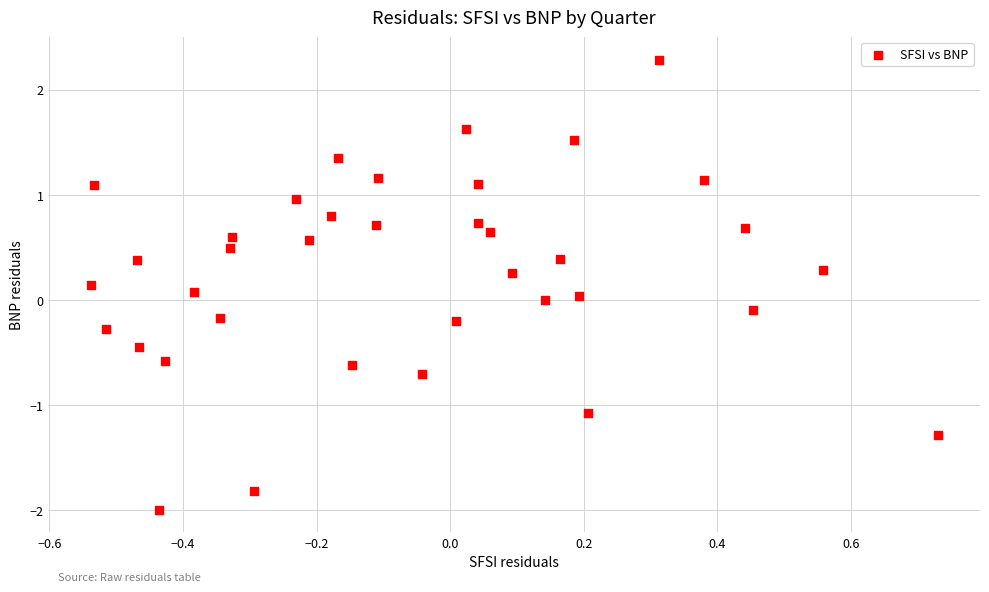

What is the range of X values (max minus min)?

1.3